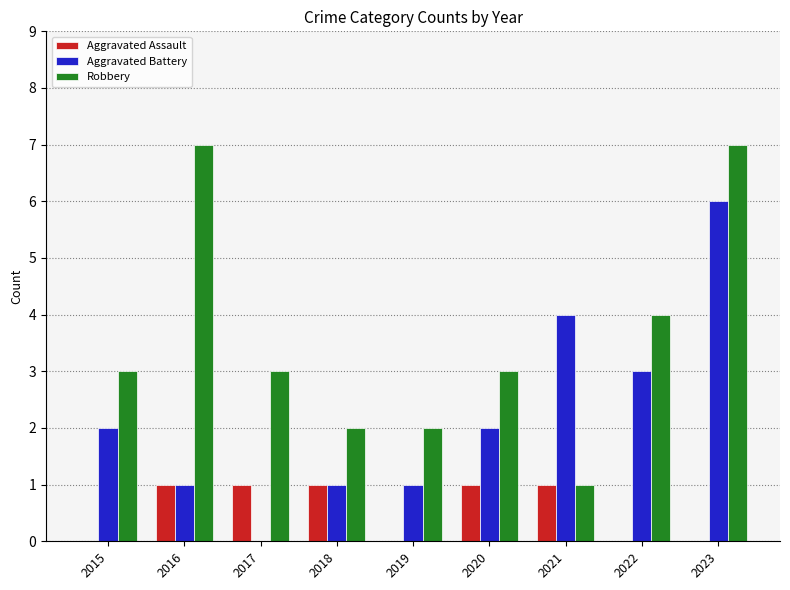

What is the maximum value for Robbery?

7